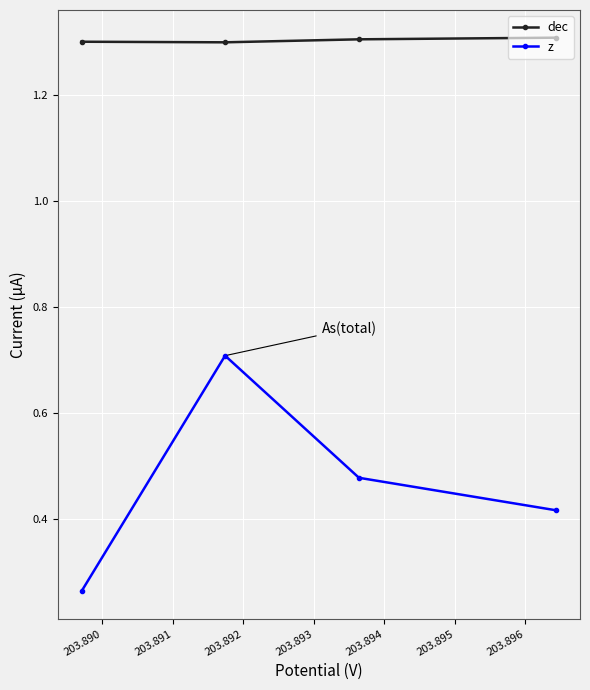

True or false: z and dec cross at least once.

False